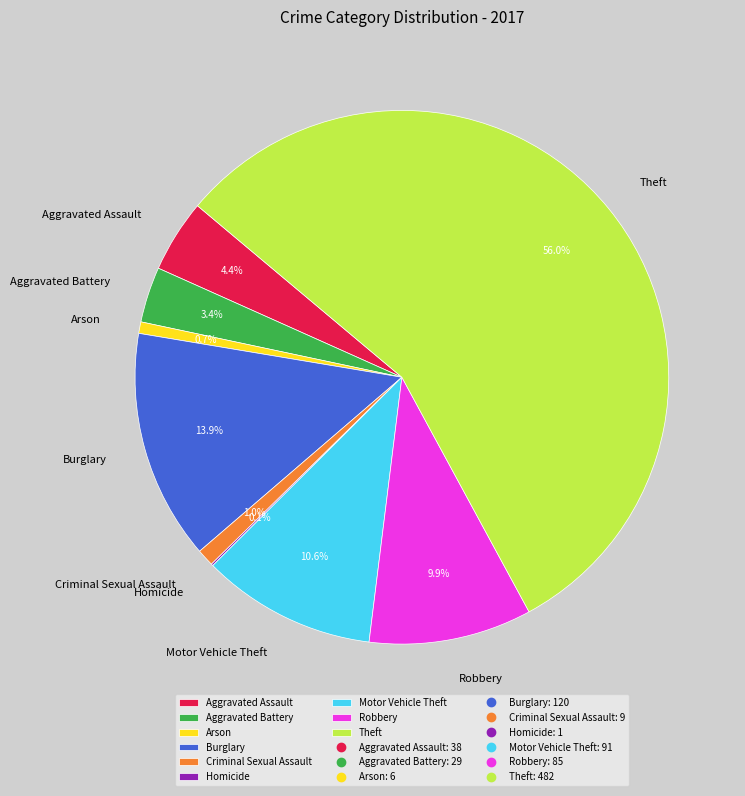

To the nearest percent, what is the combined percentage of Motor Vehicle Theft and Arson?

11%